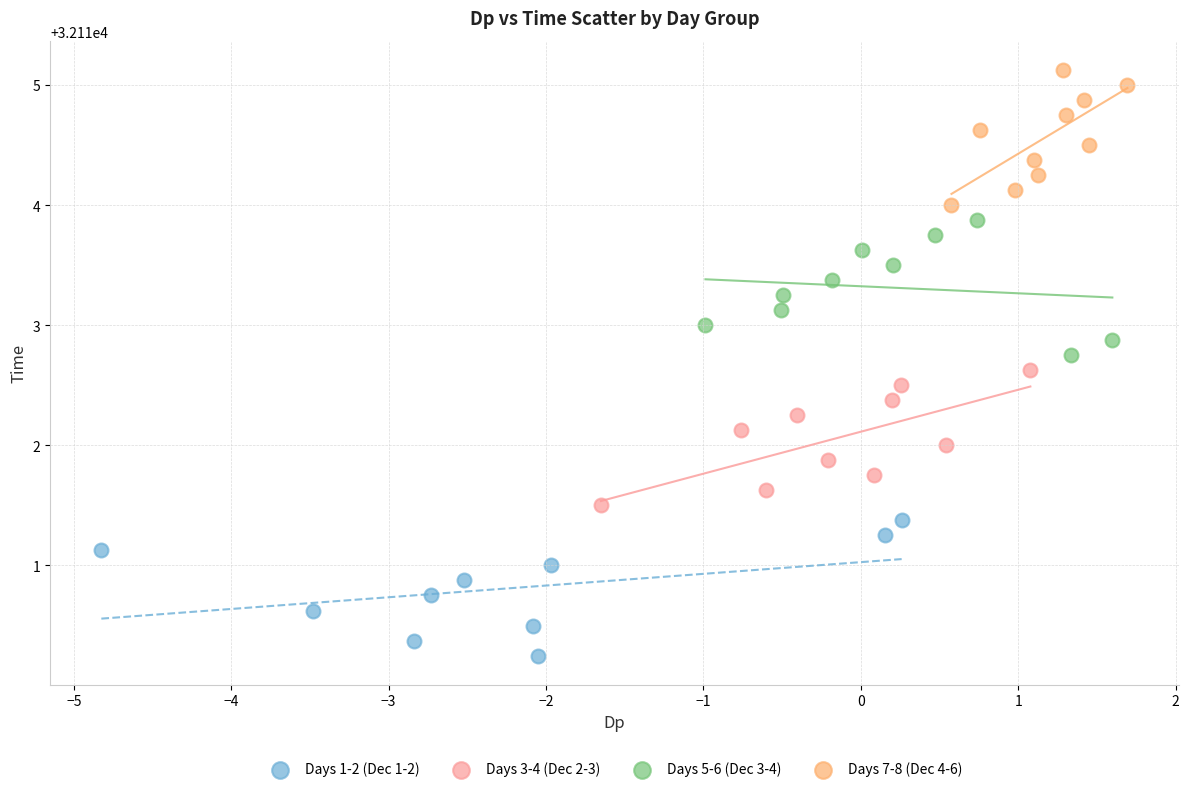

Which series reaches the minimum Y coordinate?

Days 1-2 (Dec 1-2)